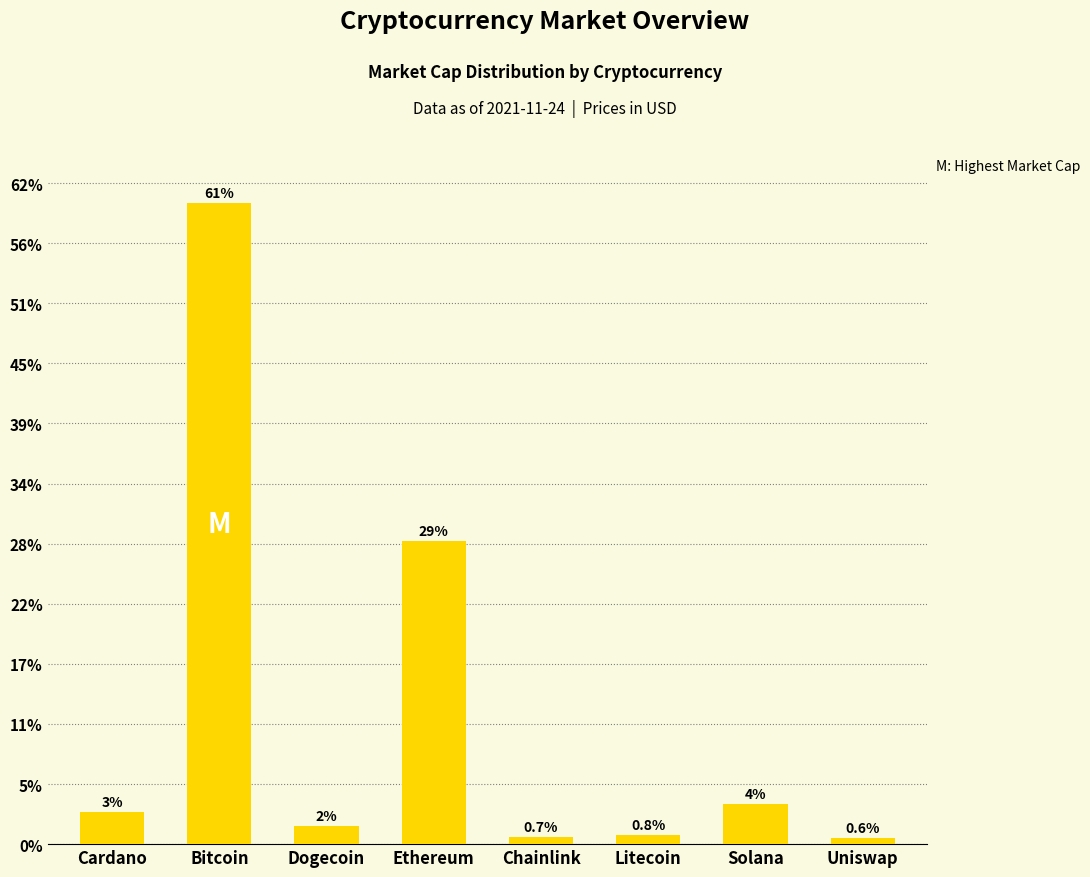

Are the bars horizontal?

No